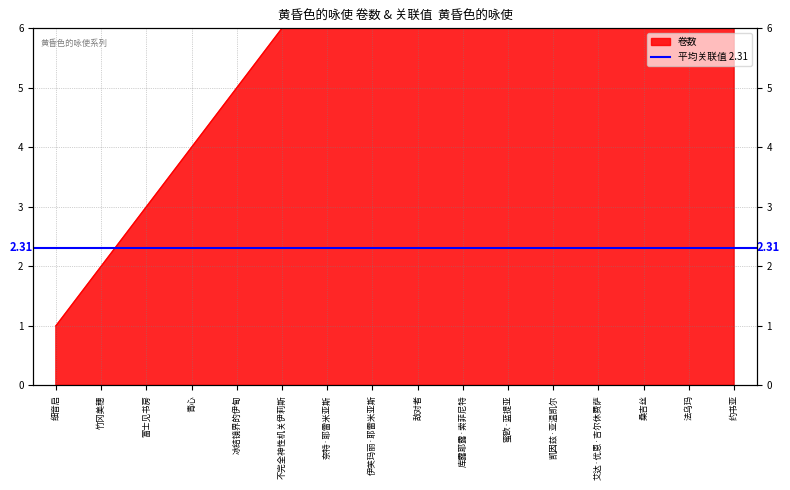

Between 凯因兹·亚温凯尔 and 艾达·优恩·吉尔休费萨, which is larger?

艾达·优恩·吉尔休费萨